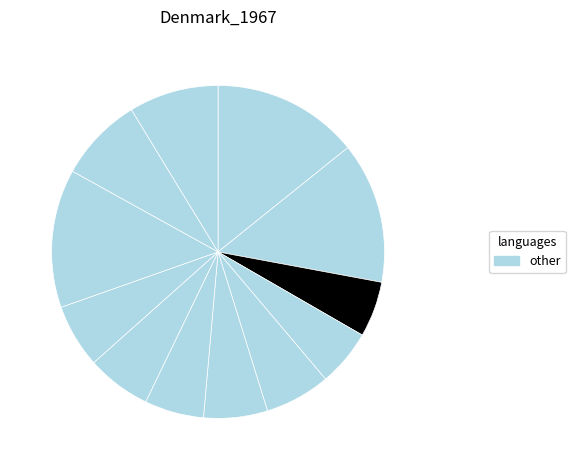

Is there any slice that represents more than half of the pie?

No